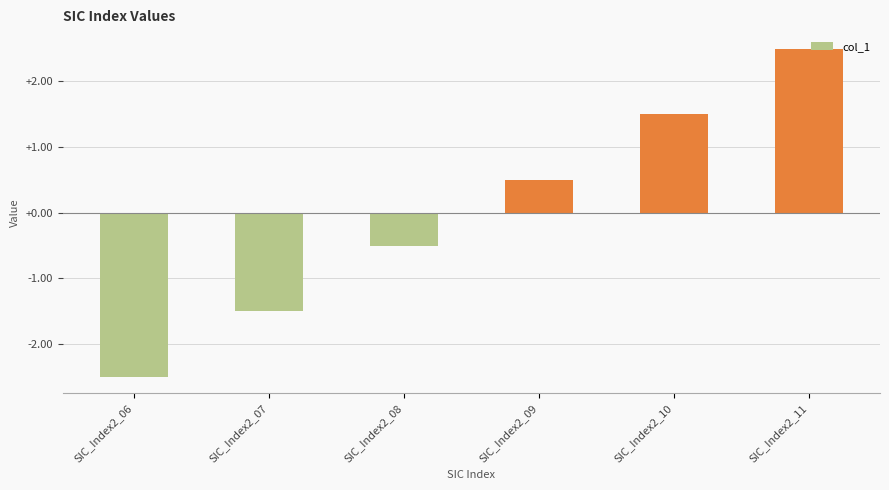

Between SIC_Index2_06 and SIC_Index2_11, which is larger?

SIC_Index2_11